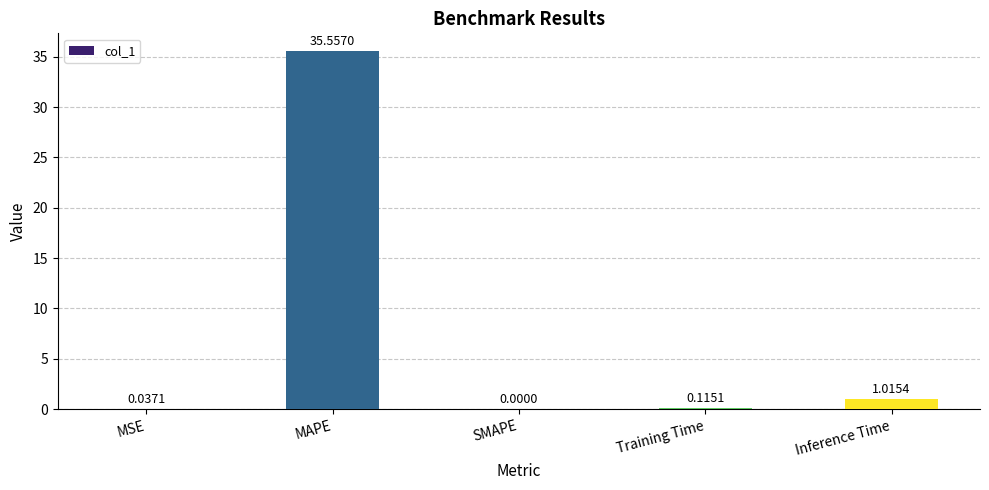

What is the change in value from MAPE to Training Time?

-35.4